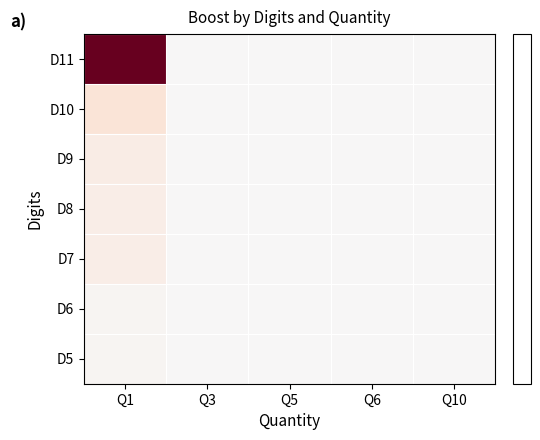

What is the maximum value shown in the chart?

196199000